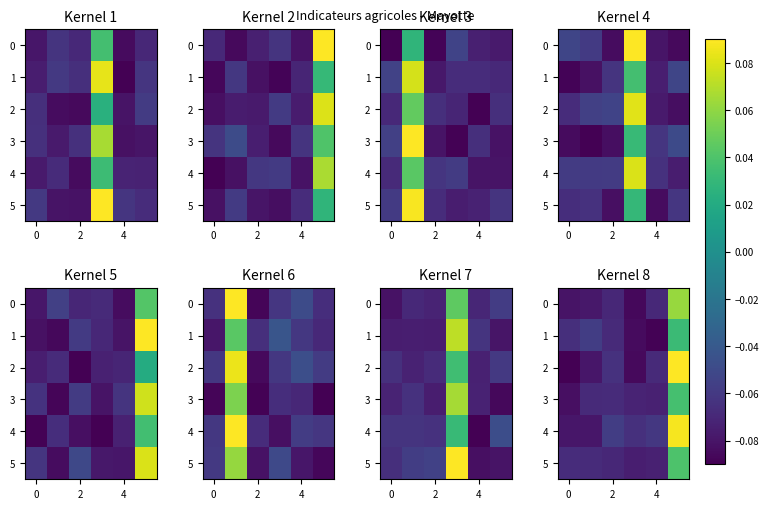

How many 5 values are between 0 and 1?

1